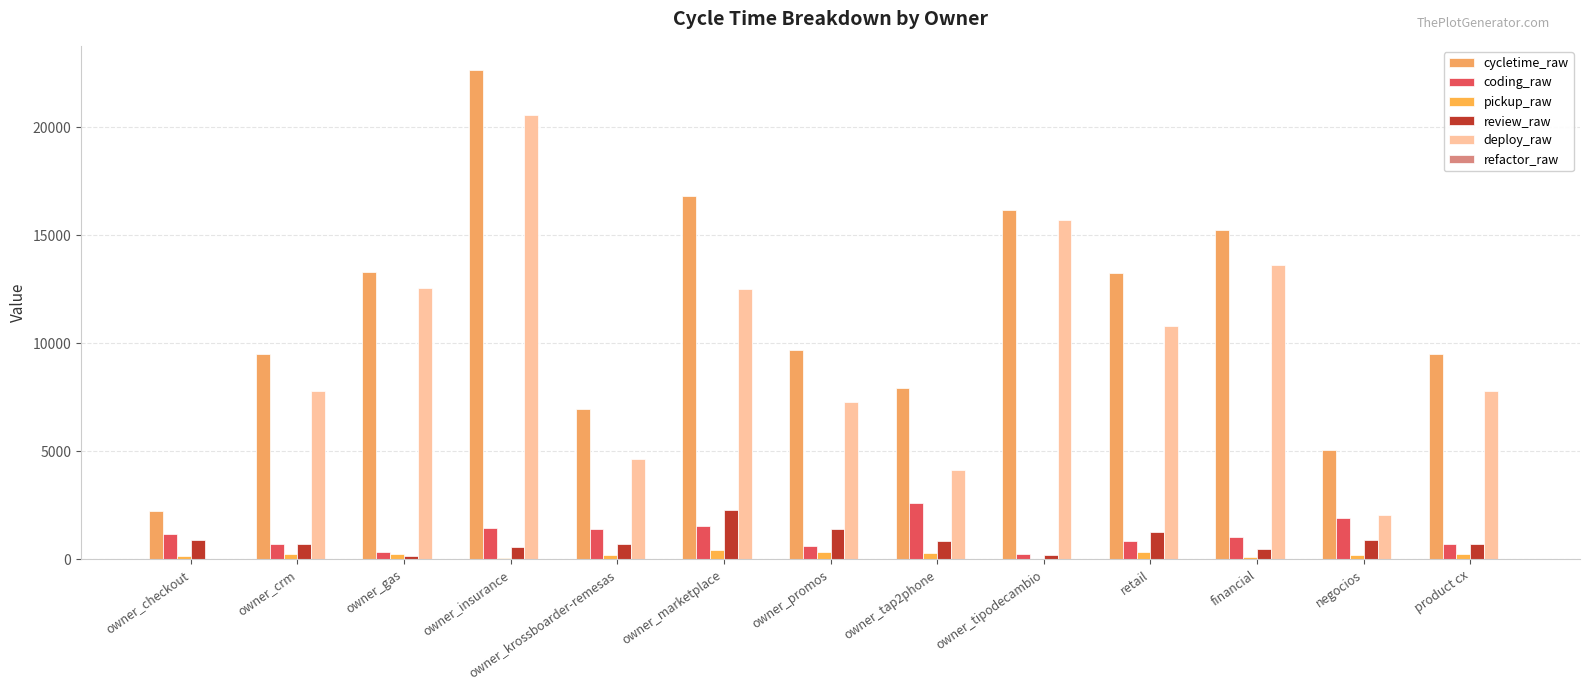

Which series has the widest spread of values?

deploy_raw